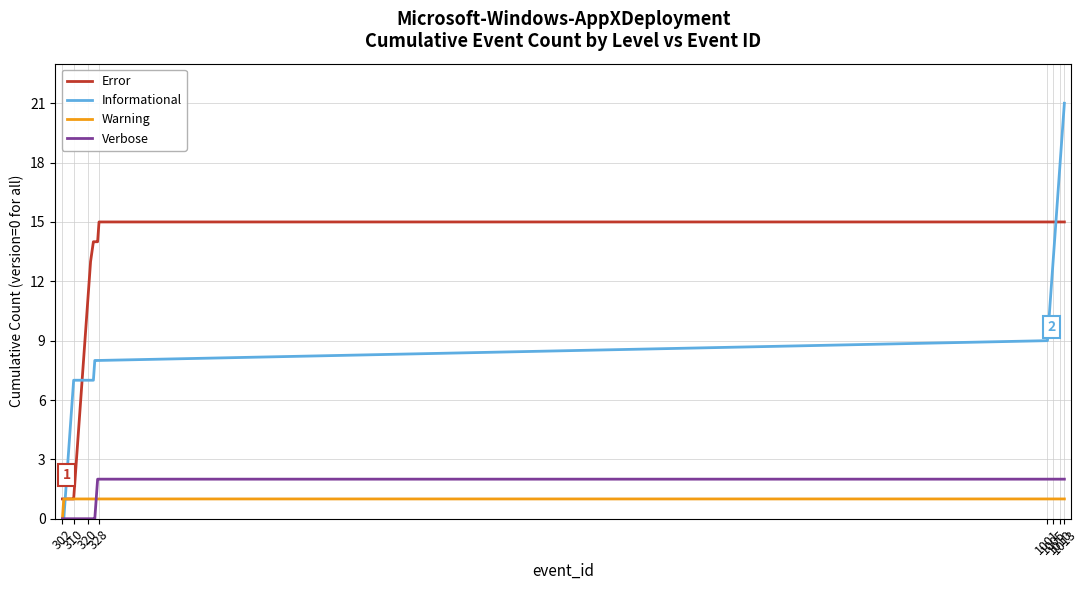

What are all the series names shown in the legend?

Error, Informational, Warning, Verbose